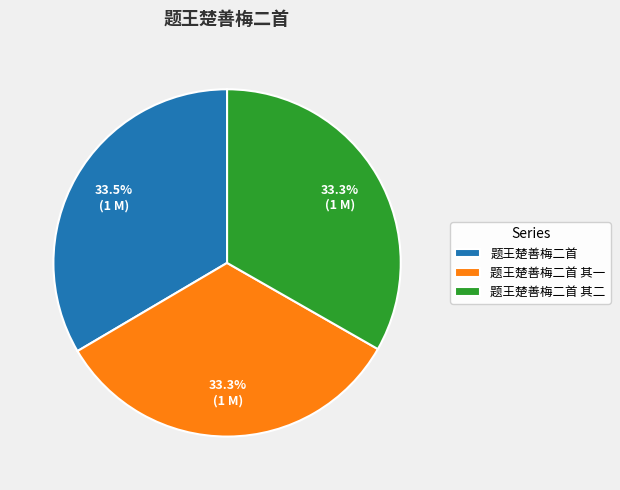

Is 题王楚善梅二首 the majority of the pie?

No